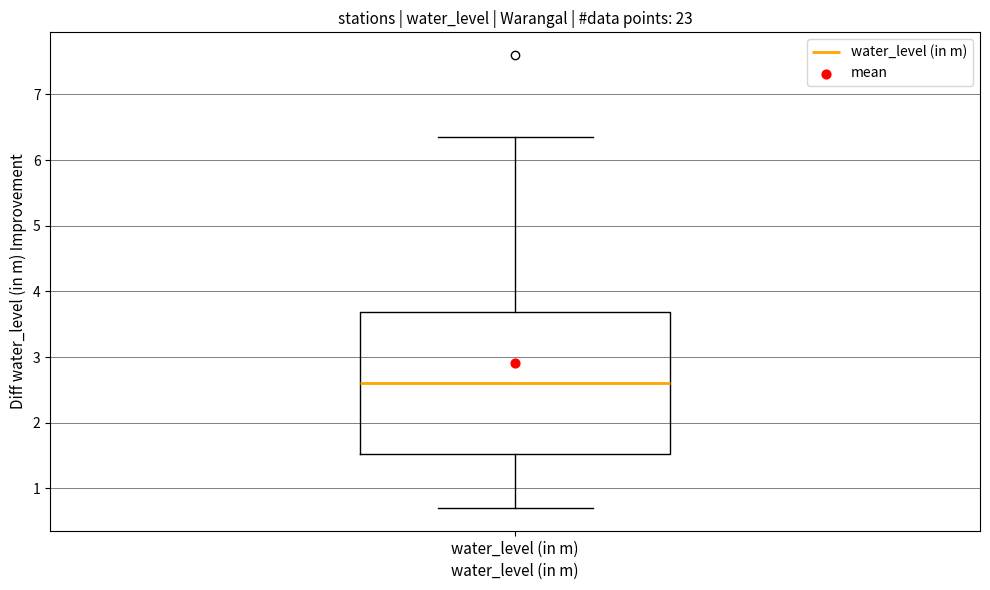

Read this box plot against the y-axis: the position of the median line, the range covered by the box, and the ends of both whiskers. The values are not printed on the chart, so give them approximately, as read against the axis.

median 2.6, box 1.5 to 3.7, whiskers 0.7 to 6.4